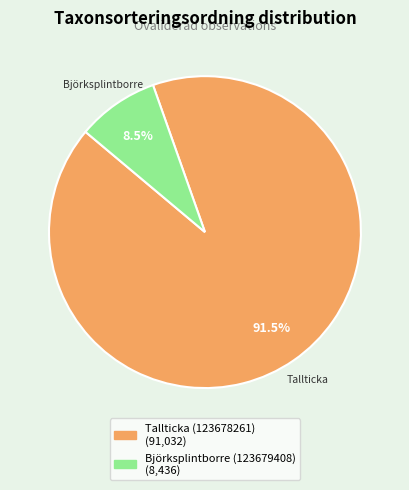

Rank the categories by value from highest to lowest.

Tallticka (123678261), Björksplintborre (123679408)